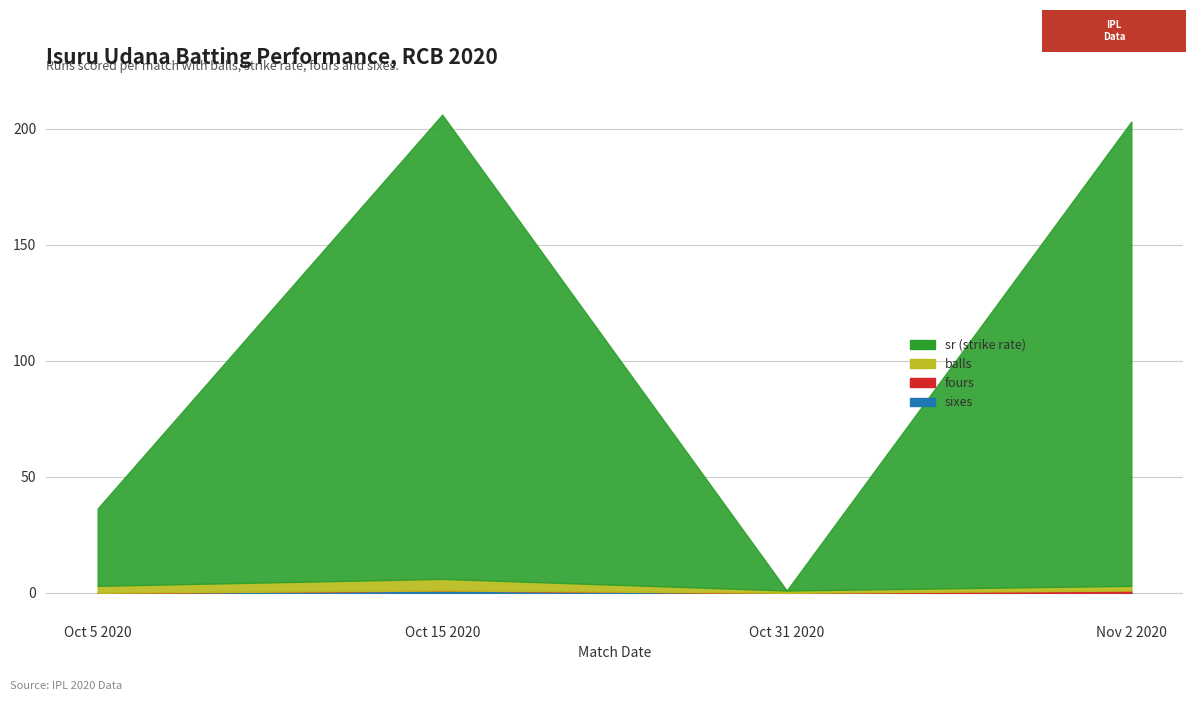

What are all the series names shown in the legend?

balls, sr, fours, sixes